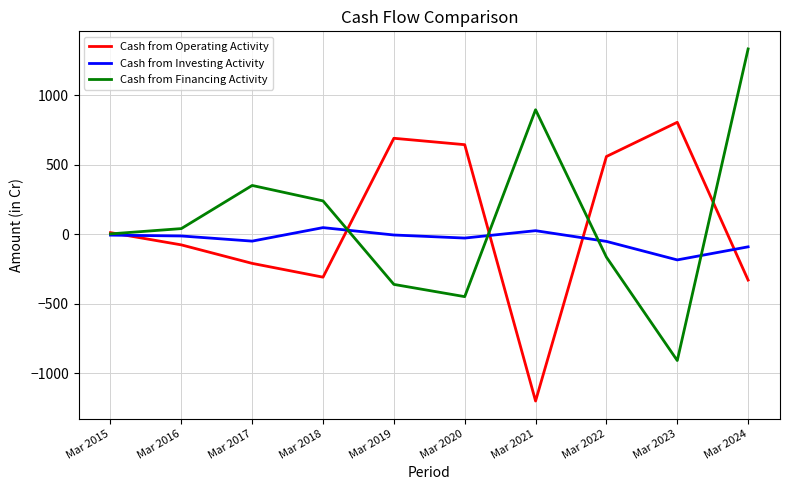

What is the total value across all series at Mar 2017?

90